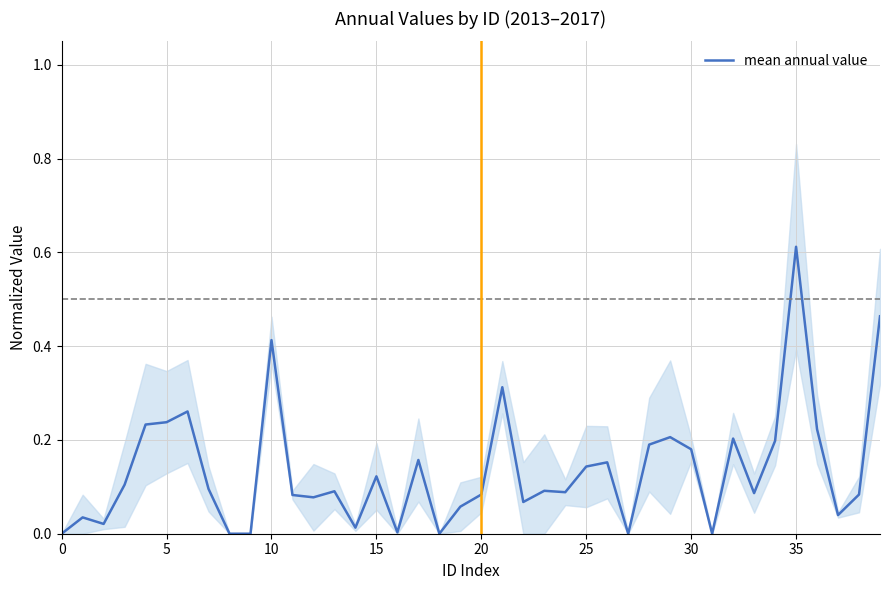

At which label does mean annual value reach its peak?

35